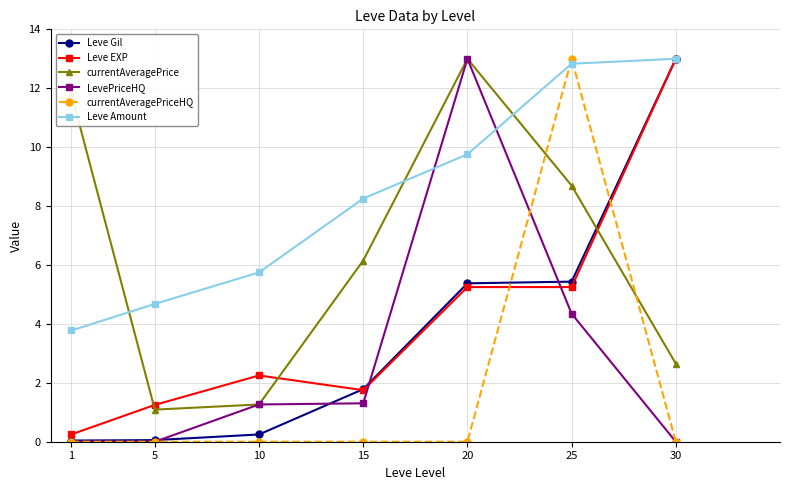

What is the difference between the highest and lowest values at 30?

13.0